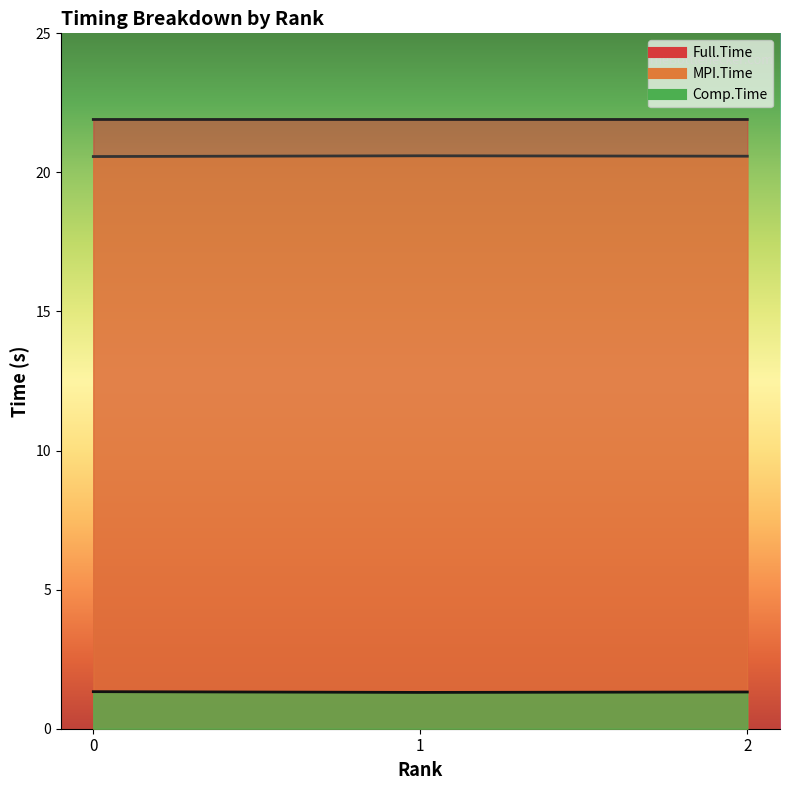

True or false: Full.Time has a value of 8.8 at 1.

False